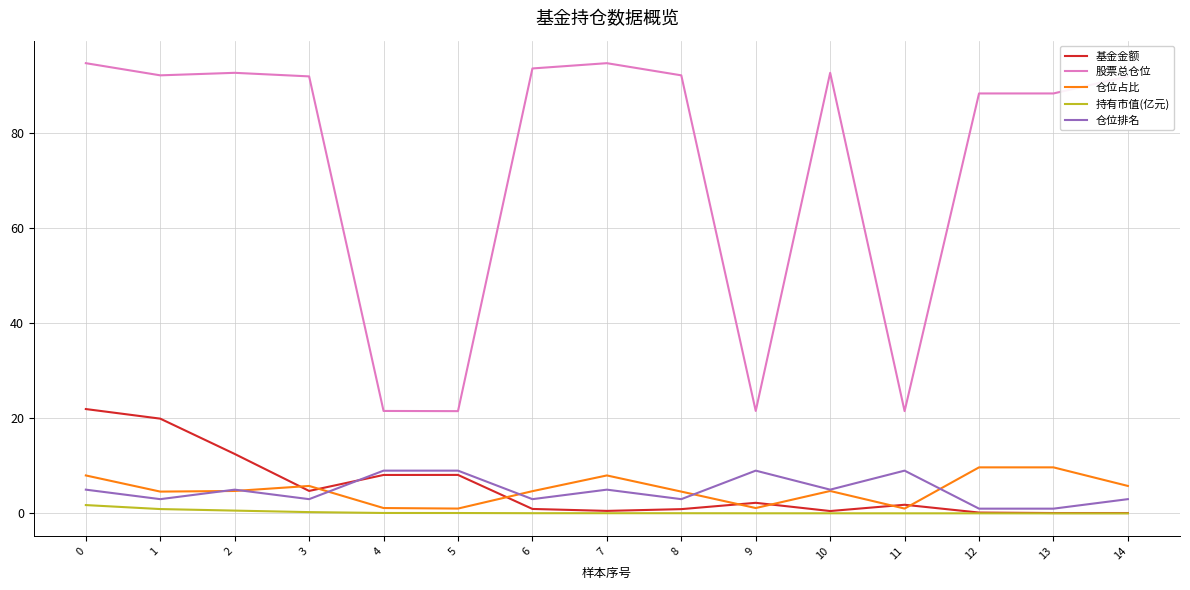

The 基金金额 series shows 29.5 at 0. True or false?

False